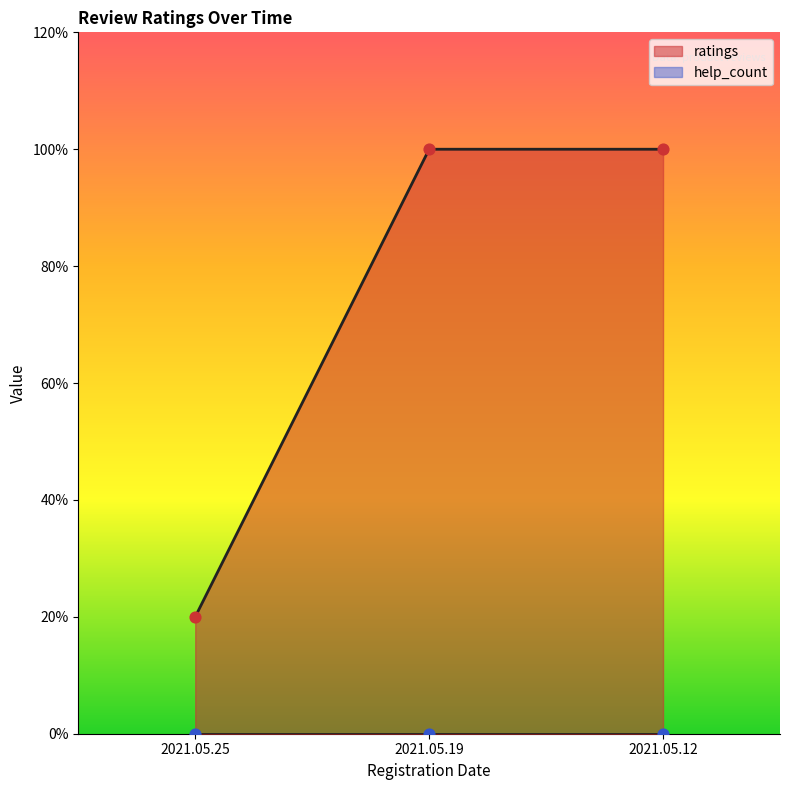

Between 2021.05.12 and 2021.05.25, which is larger?

2021.05.12